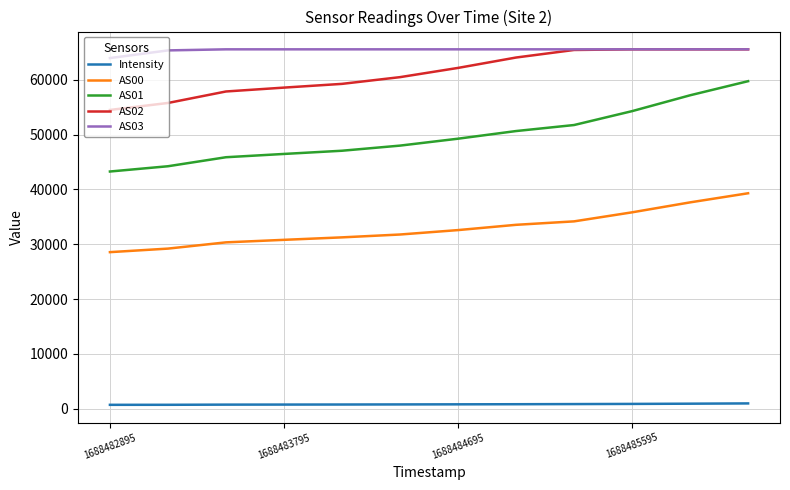

What is the greatest value displayed?

65535.0